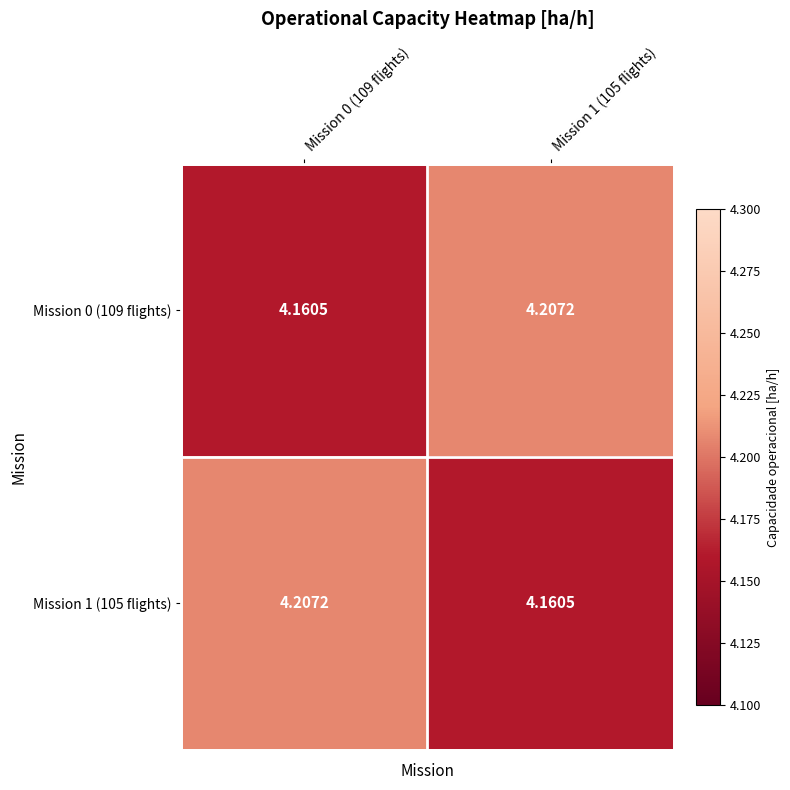

How many categories are shown in the chart?

2